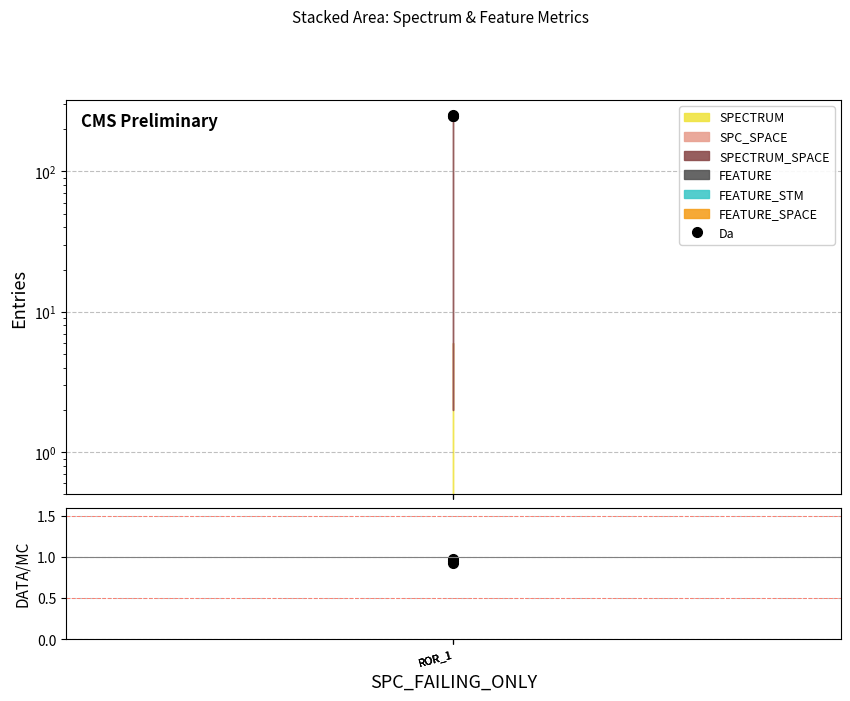

Does the chart have visible grid lines?

Yes